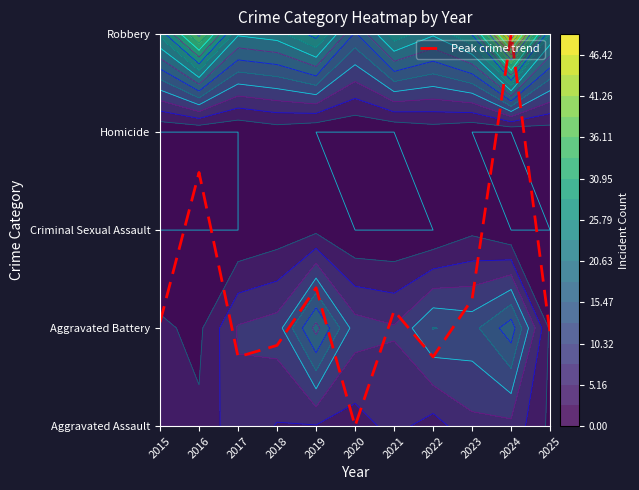

The value at 2019 is 2.1. True or false?

False